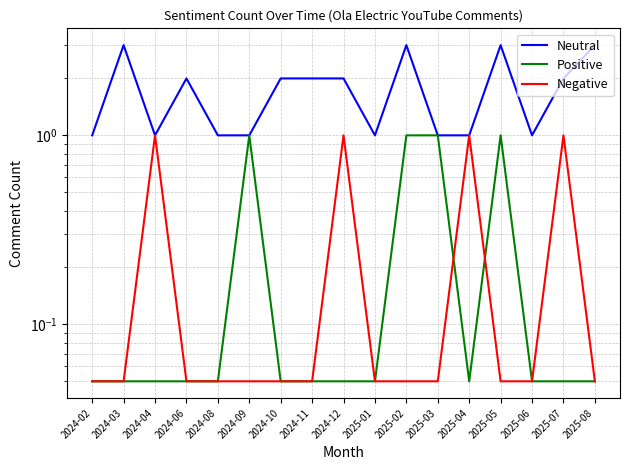

List the series in order of their peak value, highest first.

Neutral, Positive, Negative